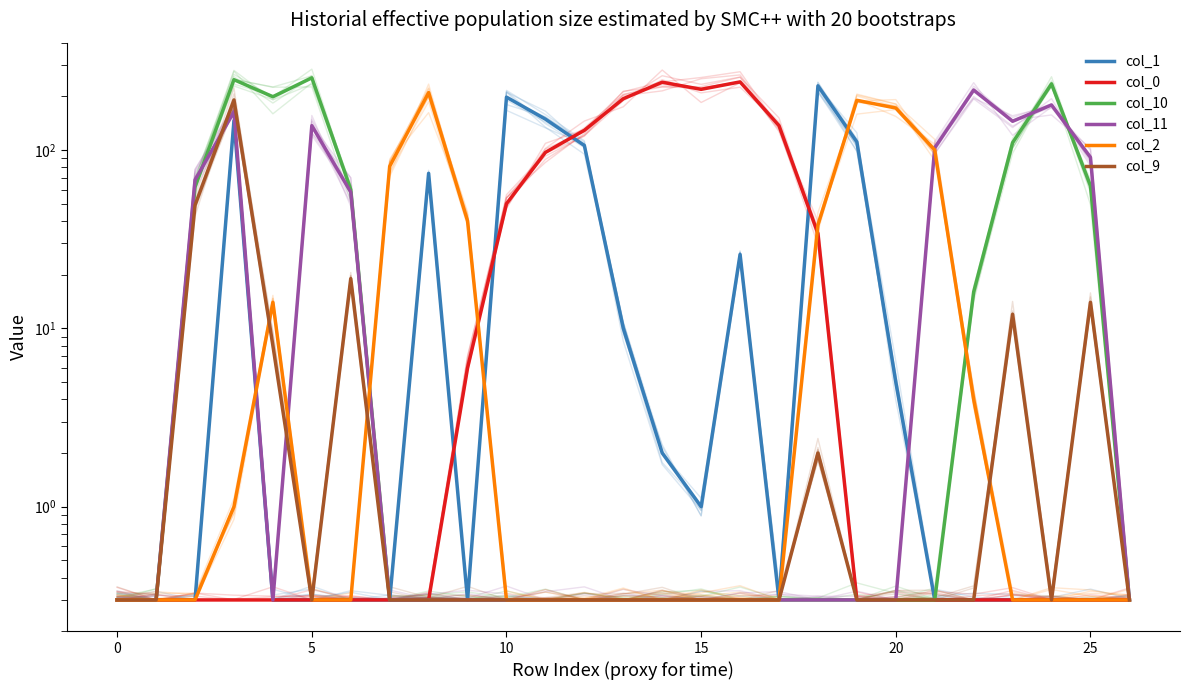

How many intersections are there between col_0 and col_1?

4